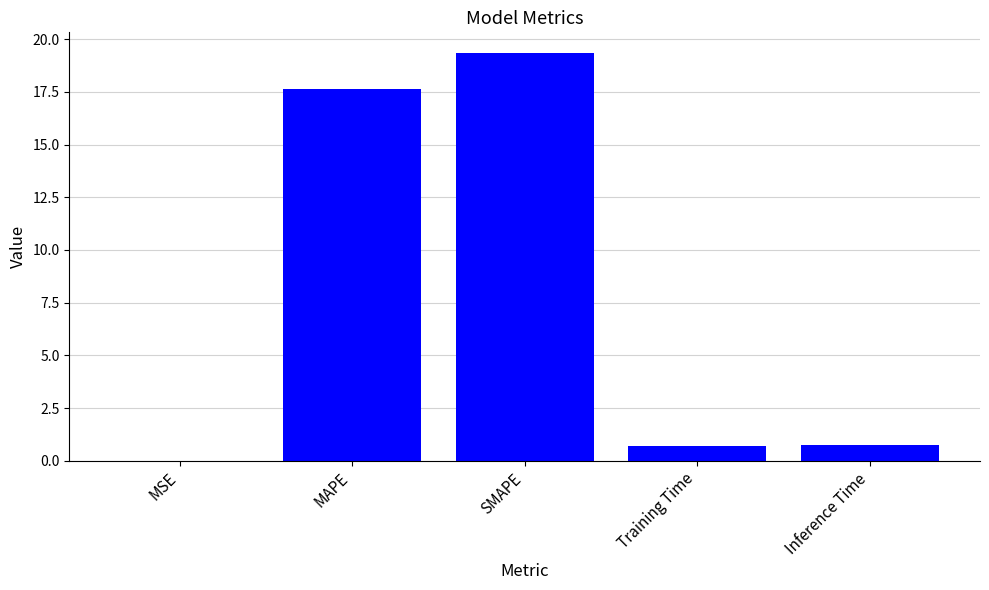

What is the sum of all values?

38.4